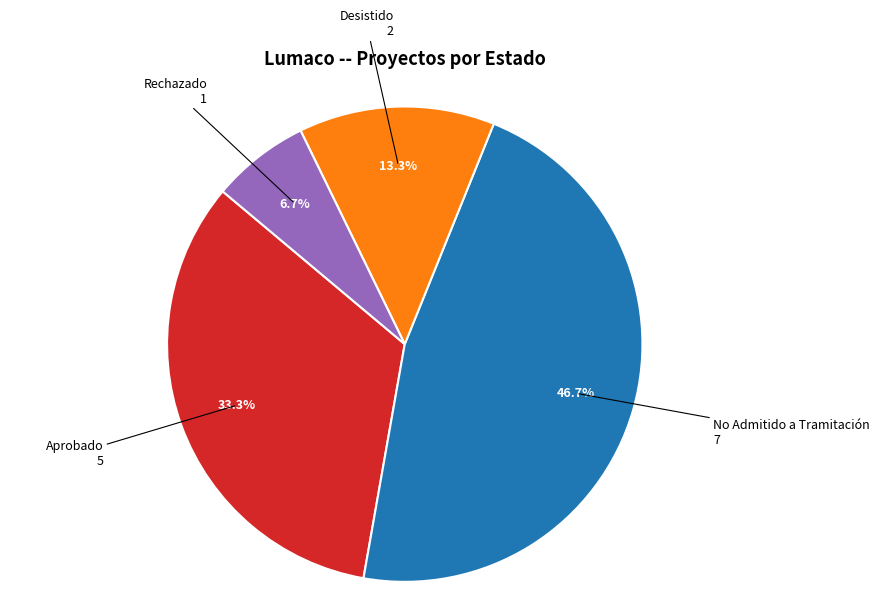

To the nearest percent, what is the difference between the largest and smallest slice percentages?

40%